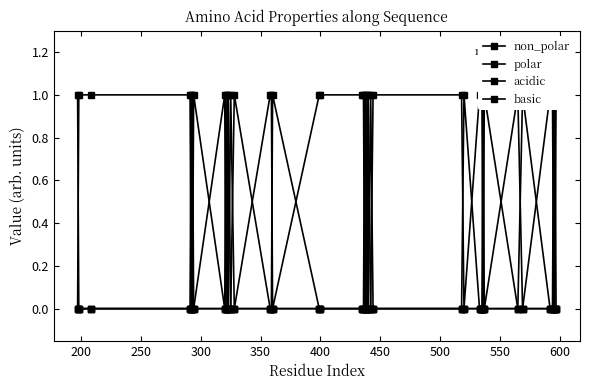

In non_polar, how many points are lower than both neighbors (excluding endpoints)?

6